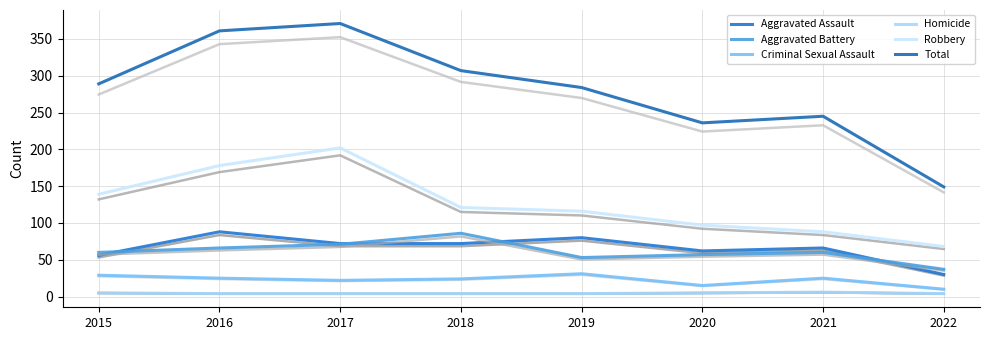

What is the total value across all series at 2015?

578